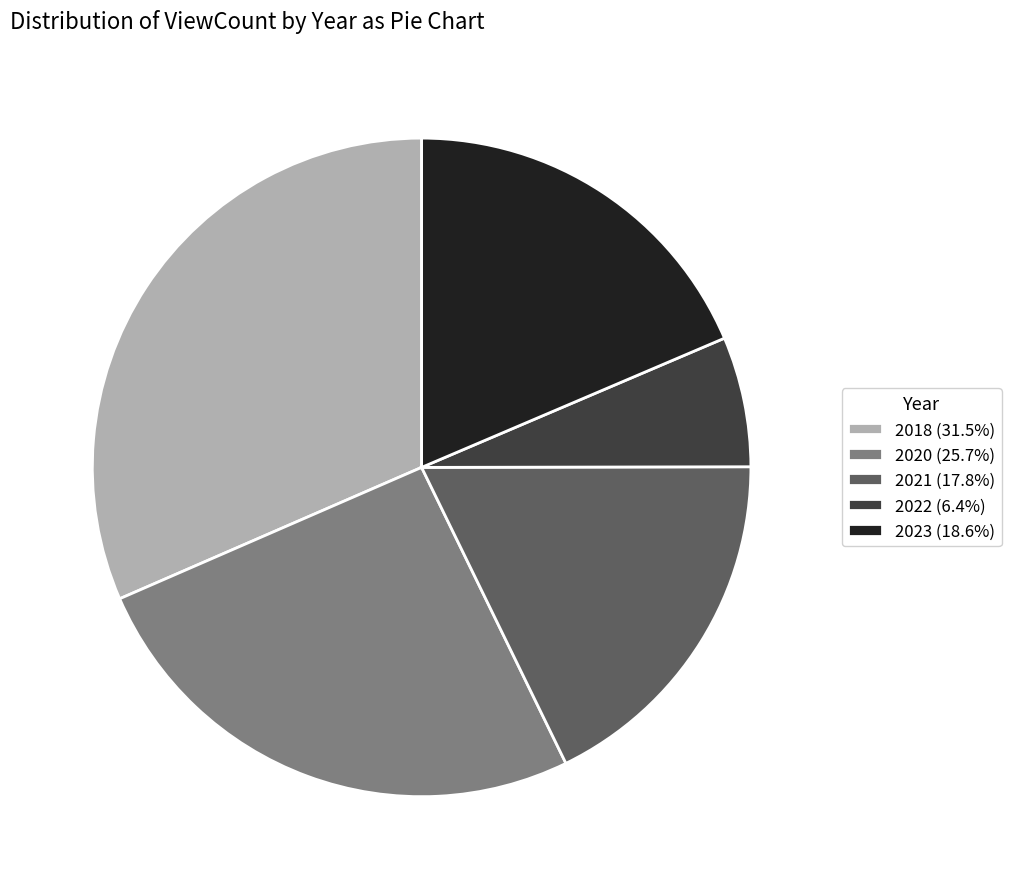

What is the ratio of the value at 2022 (6.4%) to the value at 2023 (18.6%)?

0.3